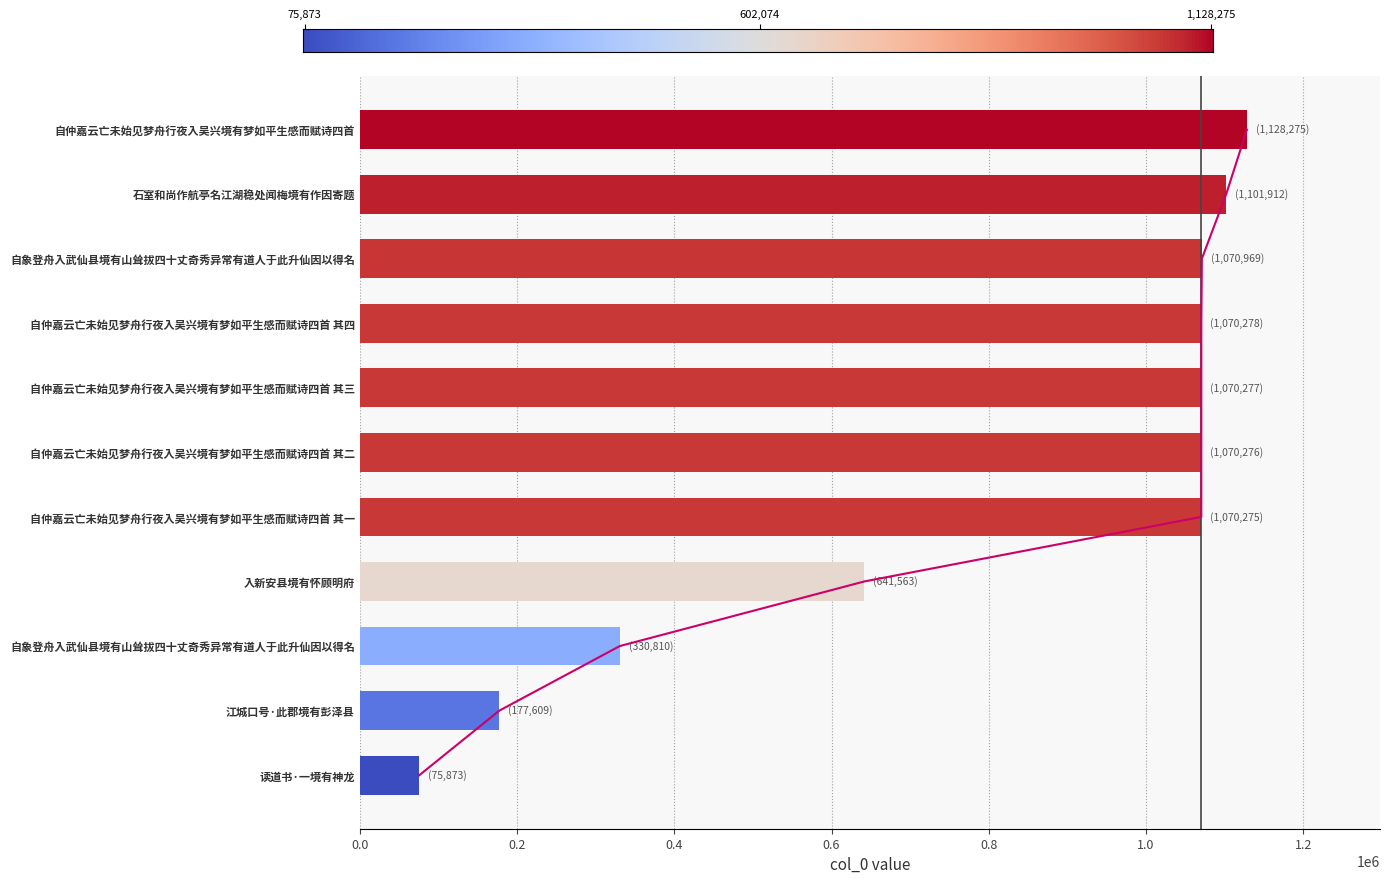

What is the value of the 11th bar from the left?

75873